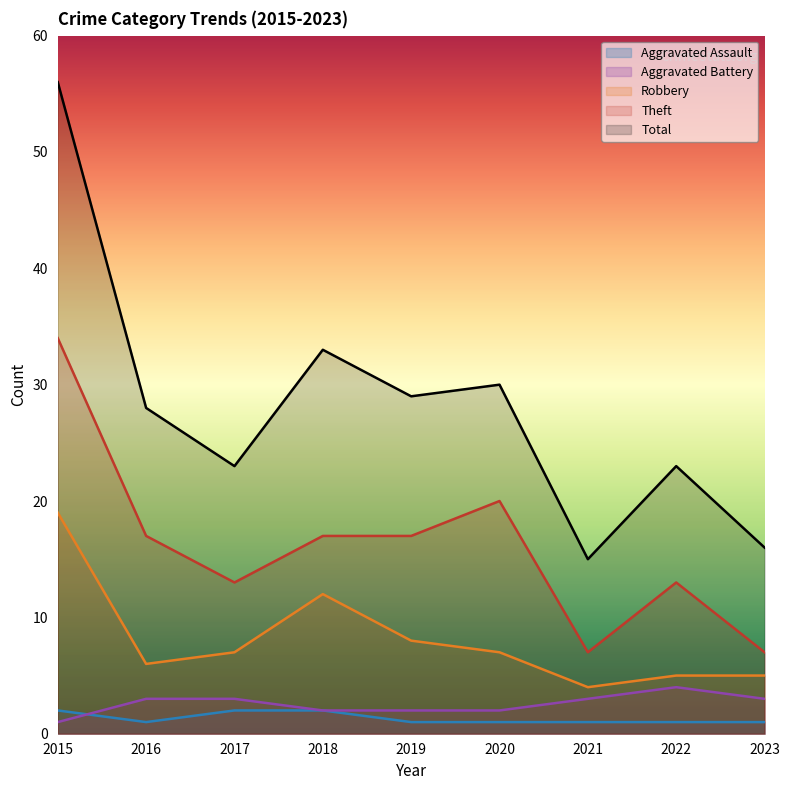

List the labels in order of Total value, largest first.

2015, 2018, 2020, 2019, 2016, 2017, 2022, 2023, 2021